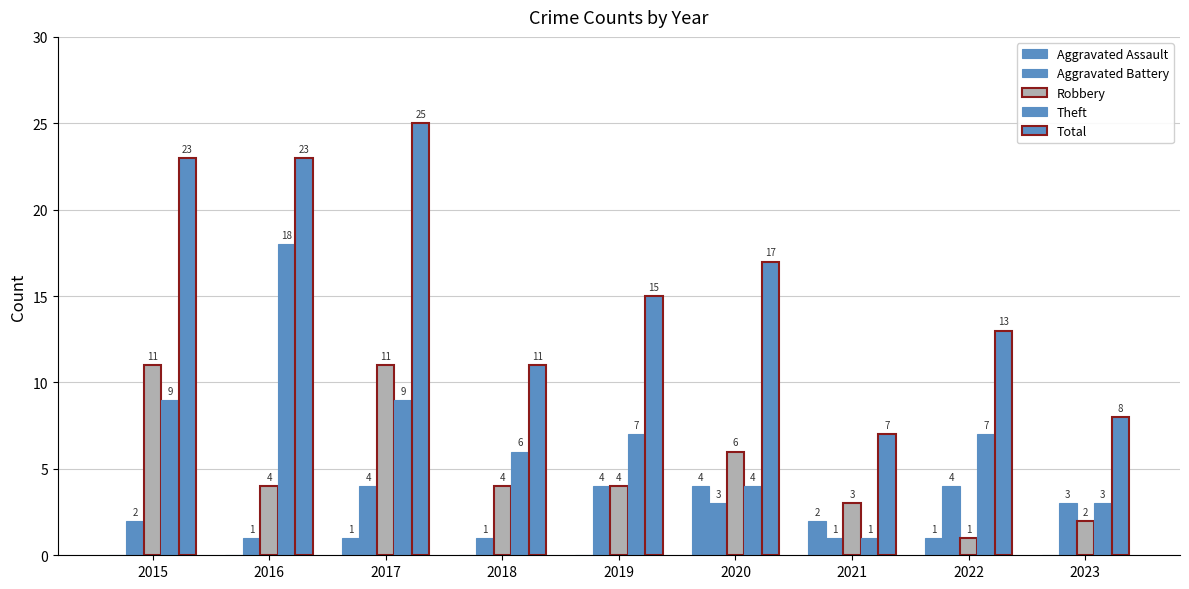

Which series has the largest total across all categories?

Total